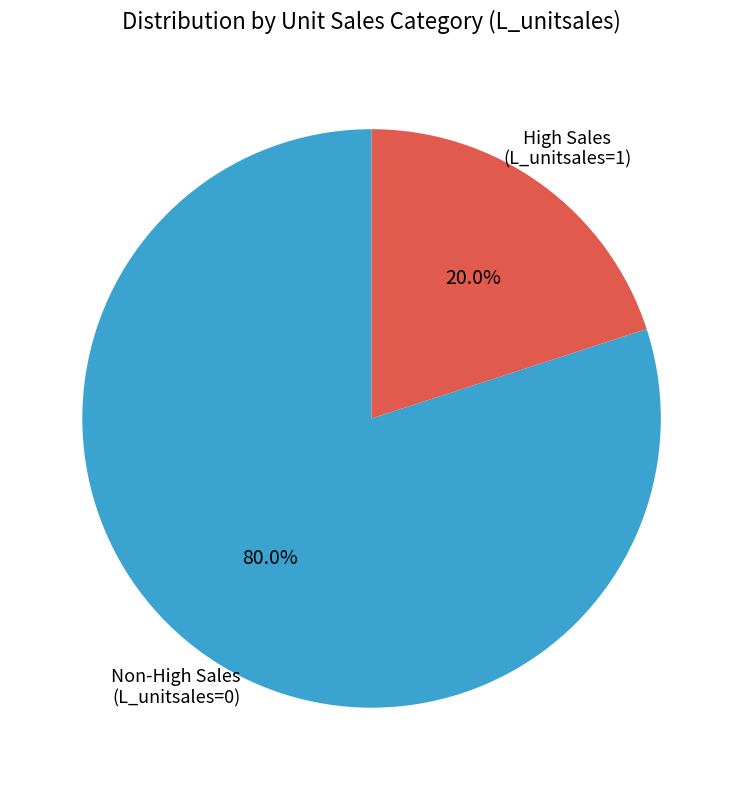

Which has a higher value, Non-High Sales (L_unitsales=0) or High Sales (L_unitsales=1)?

Non-High Sales (L_unitsales=0)